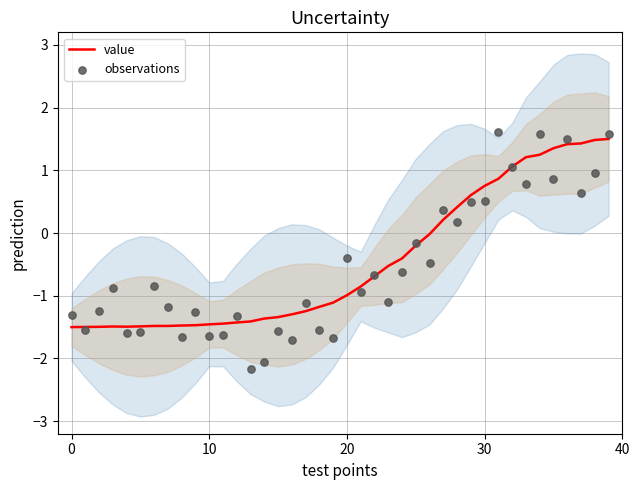

Which series contains the lowest Y value?

observations